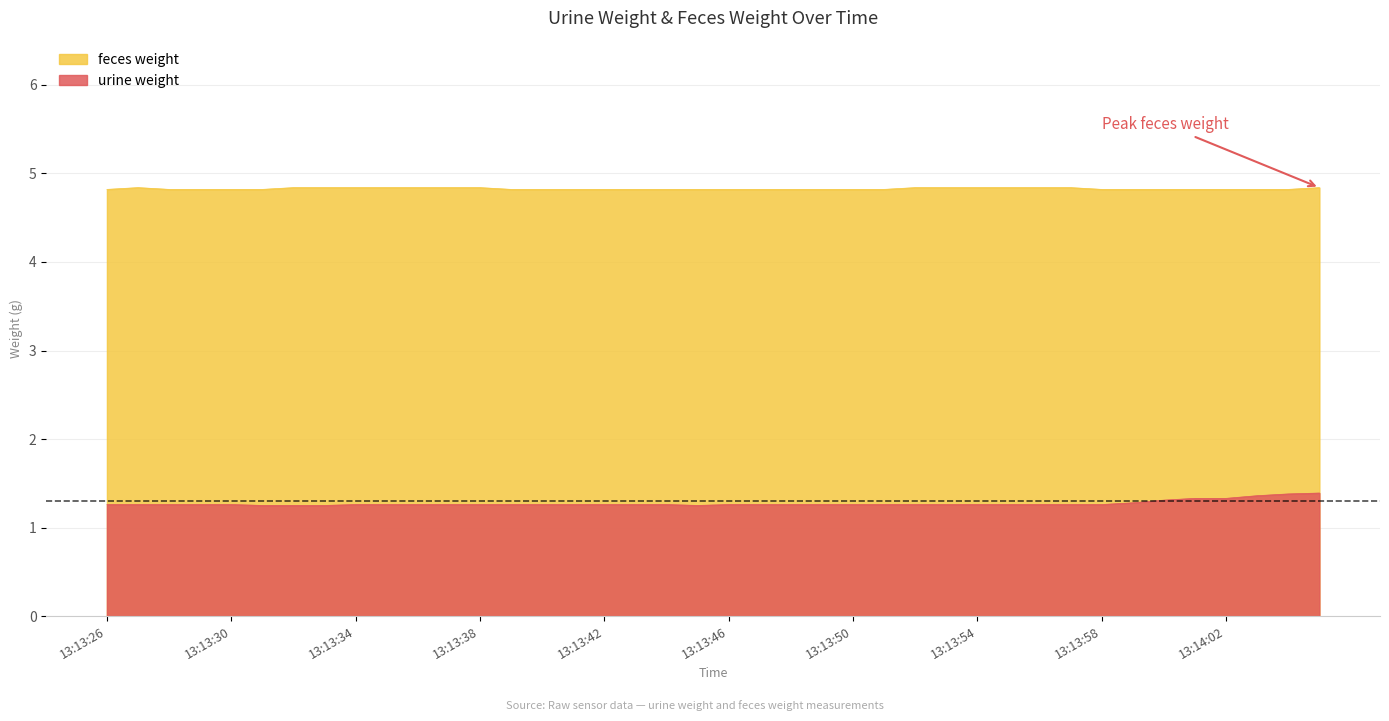

What is the label of the 17th point from the right?

13:13:49